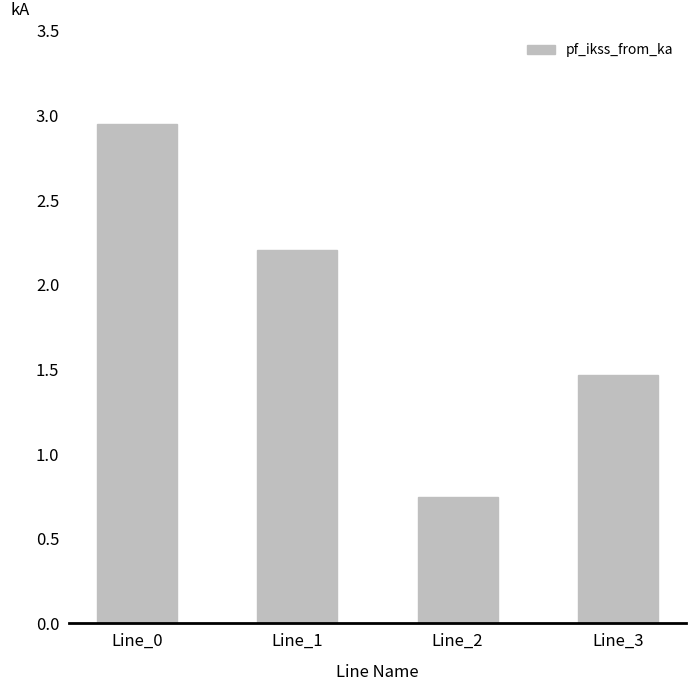

What is the ratio of the value at Line_2 to the value at Line_0?

0.3